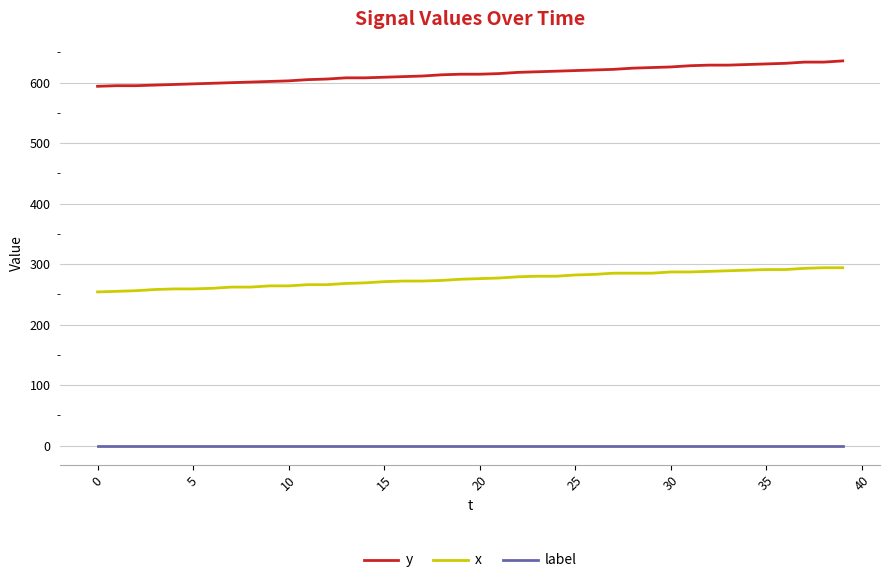

Rank the series by their maximum value, from lowest to highest.

label, x, y